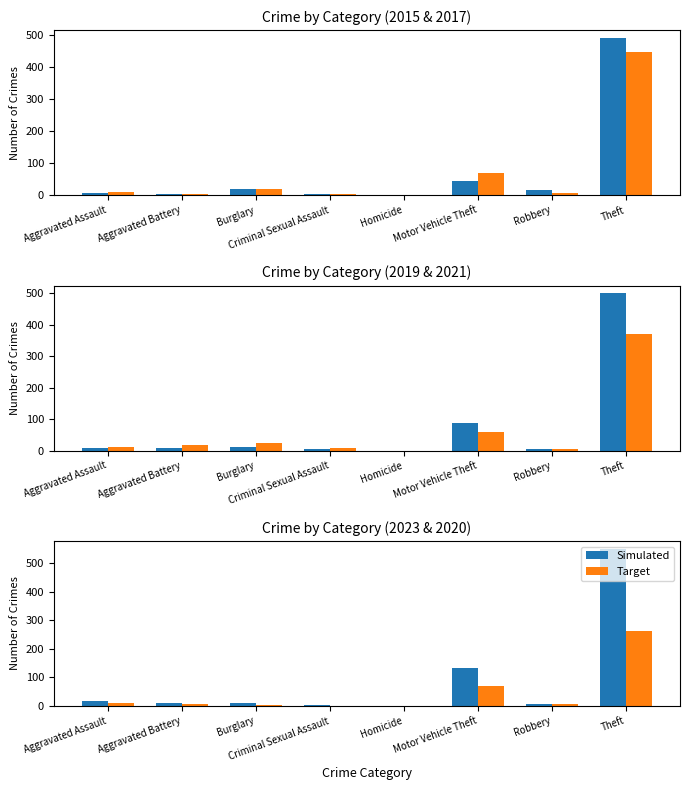

How many data points in Target are above 6?

3